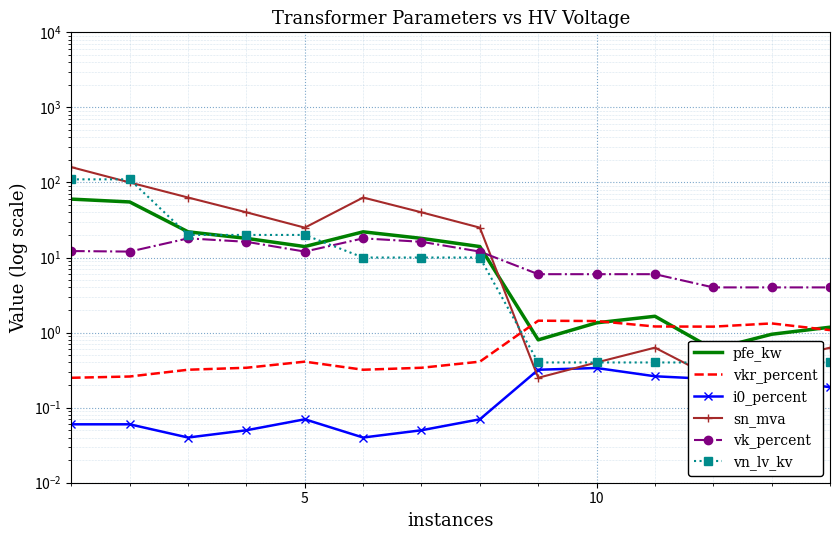

What is the total value across all series at 10?

9.9